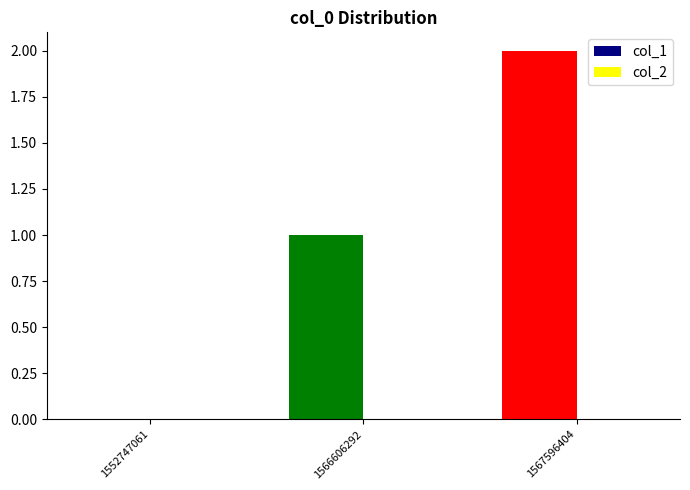

What is the ratio of the value at 1566606292 to the value at 1567596404?

0.5